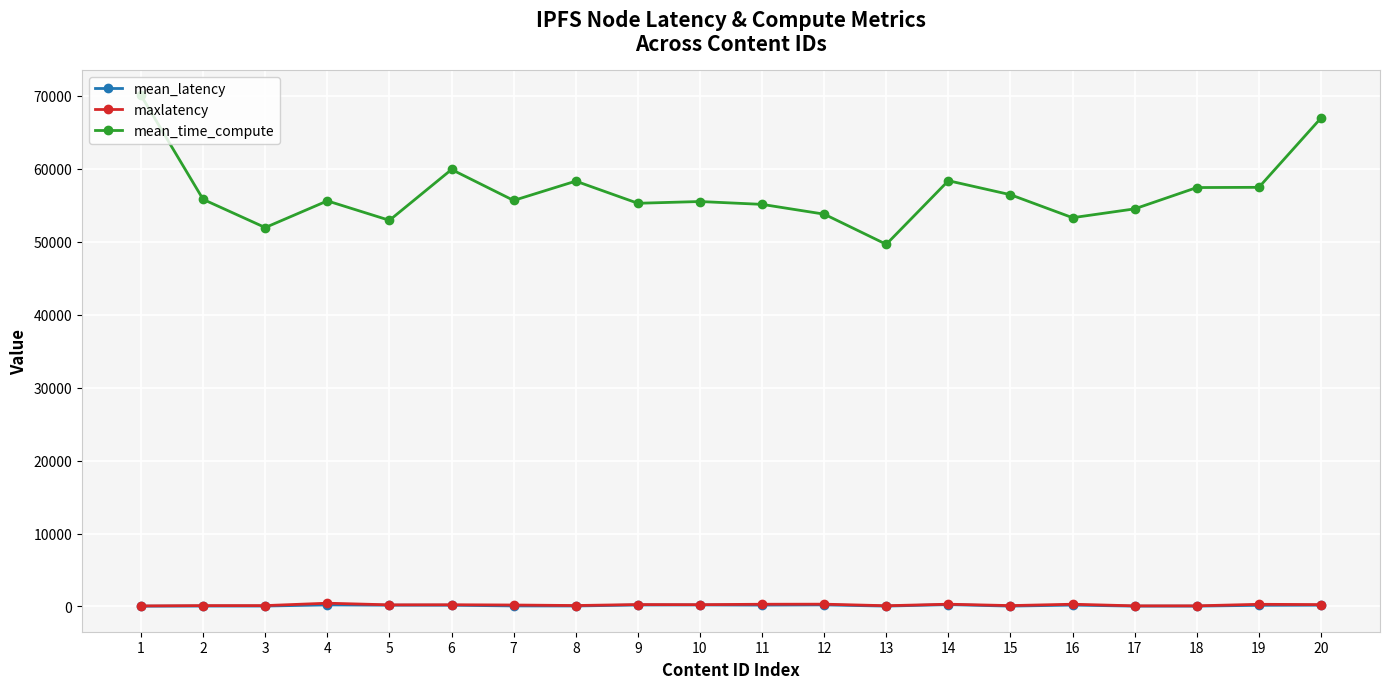

What is the difference between the highest and lowest values at 15?

56410.7